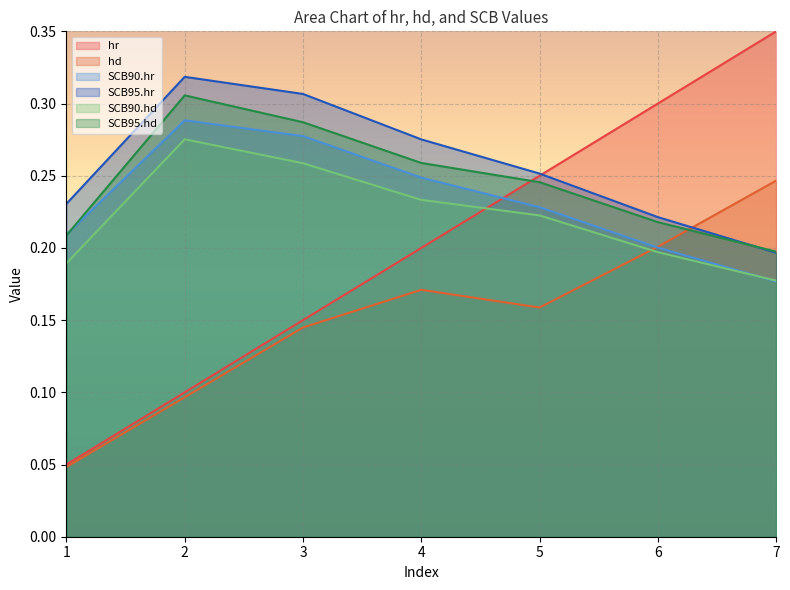

Reading left to right, what are all the values shown in this chart?

hr: 0.1	0.1	0.1	0.2	0.2	0.3	0.3
hd: 0.0	0.1	0.1	0.2	0.2	0.2	0.2
SCB90.hr: 0.2	0.3	0.3	0.2	0.2	0.2	0.2
SCB95.hr: 0.2	0.3	0.3	0.3	0.3	0.2	0.2
SCB90.hd: 0.2	0.3	0.3	0.2	0.2	0.2	0.2
SCB95.hd: 0.2	0.3	0.3	0.3	0.2	0.2	0.2